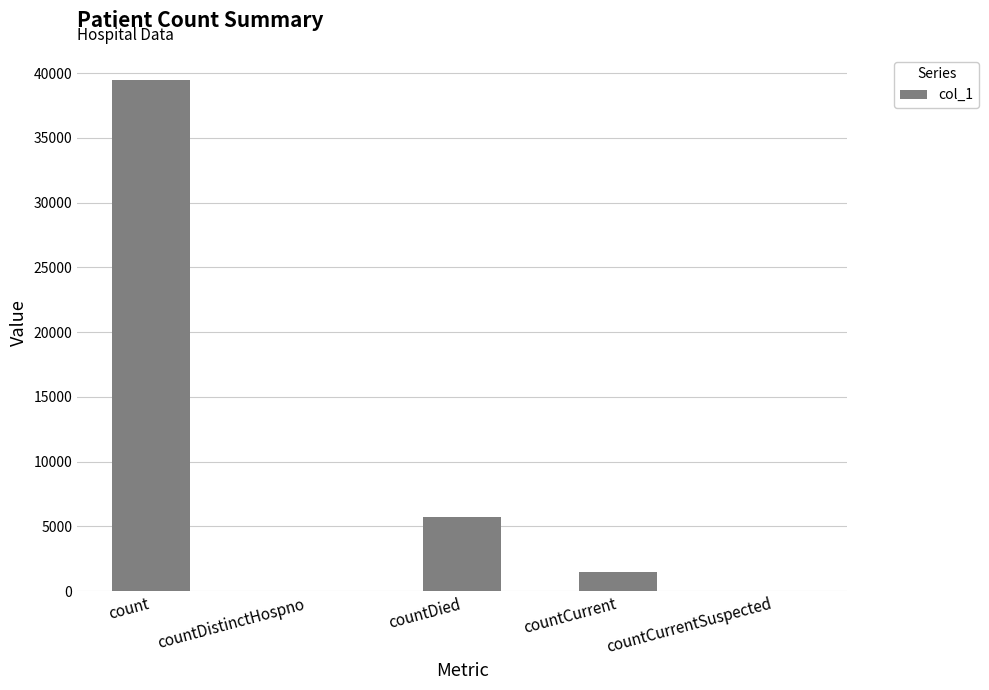

Where does the data first go above 1470?

count